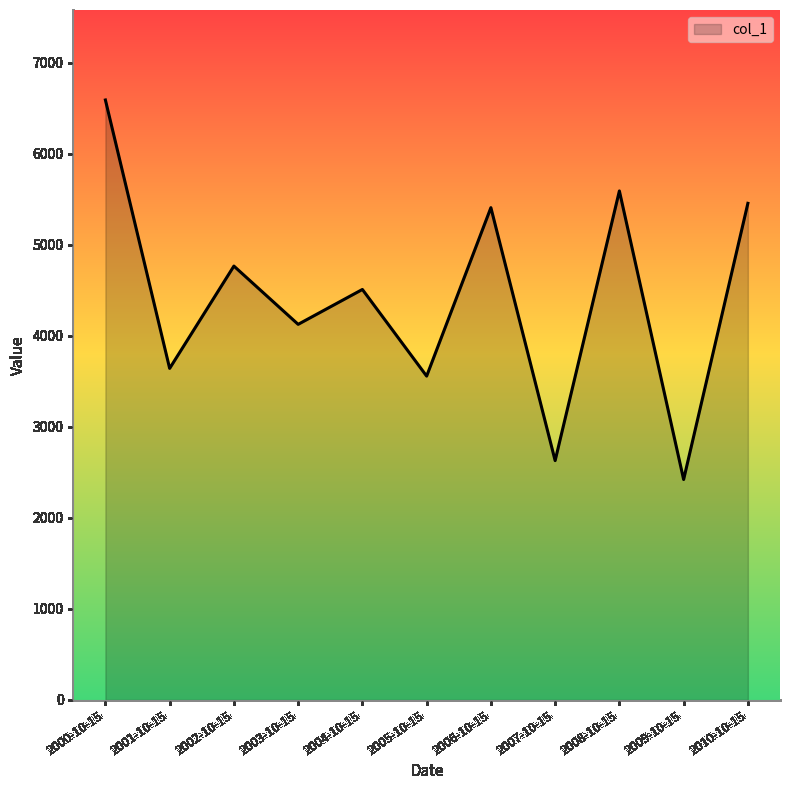

What is the ratio of the value at 2003-10-15 to the value at 2005-10-15?

1.2